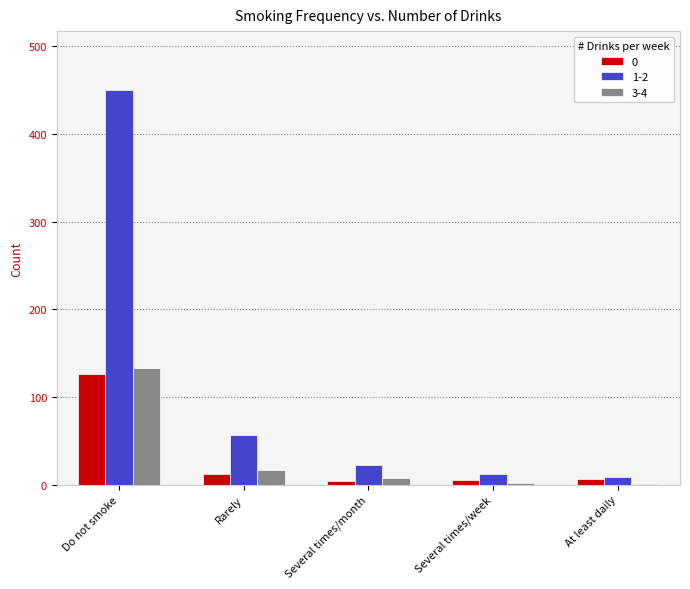

Is the value of 1-2 at Several times/month greater than the value of 3-4 at Several times/month?

Yes